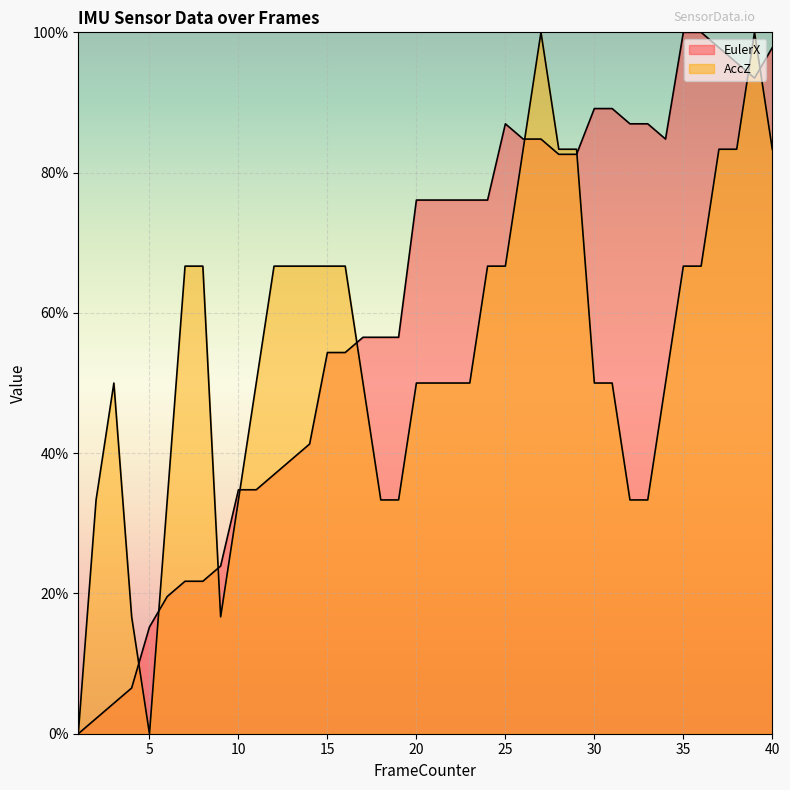

Between 12 and 38, which series saw the biggest shift?

EulerX